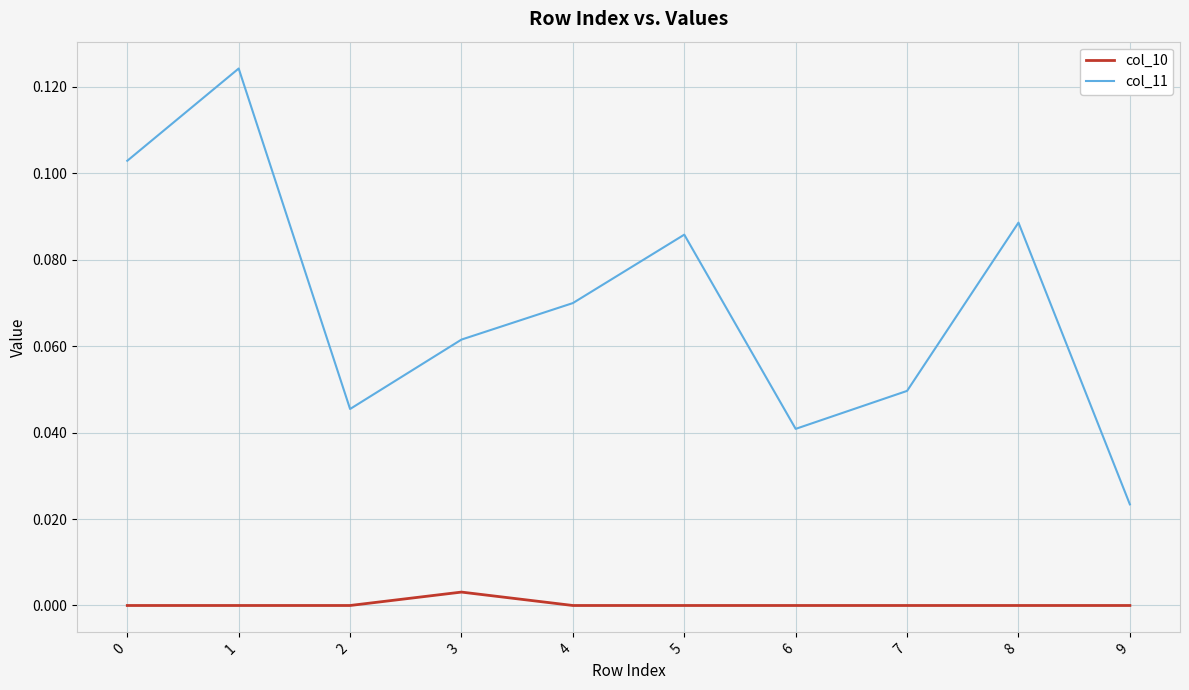

True or false: col_11 and col_10 cross at least once.

False